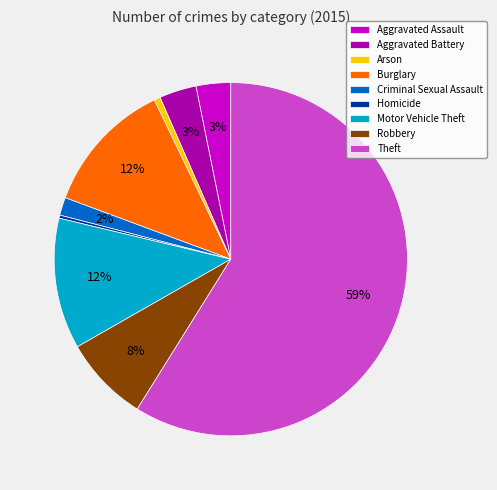

Do Arson and Criminal Sexual Assault together represent more than half of the pie?

No